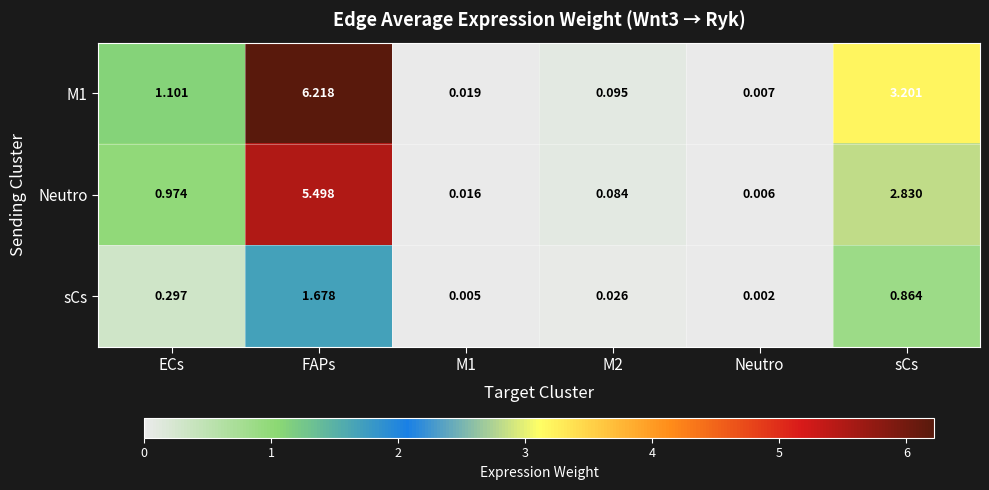

Which label corresponds to the smallest value in the chart?

Neutro